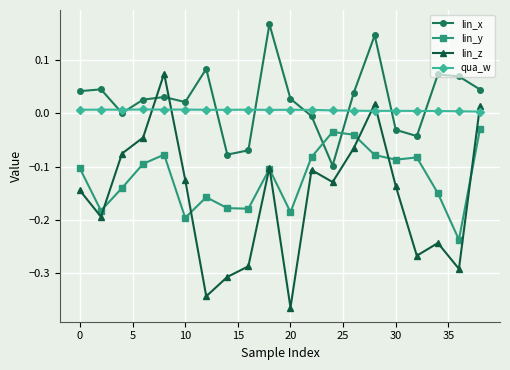

How many lines are shown in the chart?

4